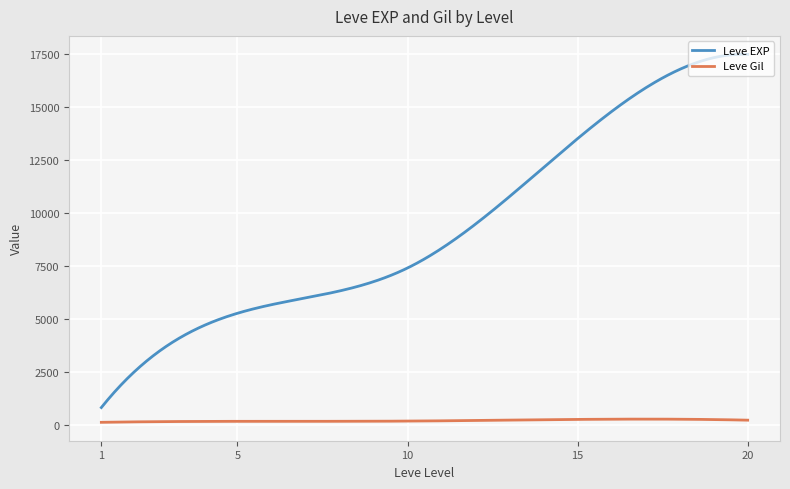

Which series has the largest total across all categories?

Leve EXP